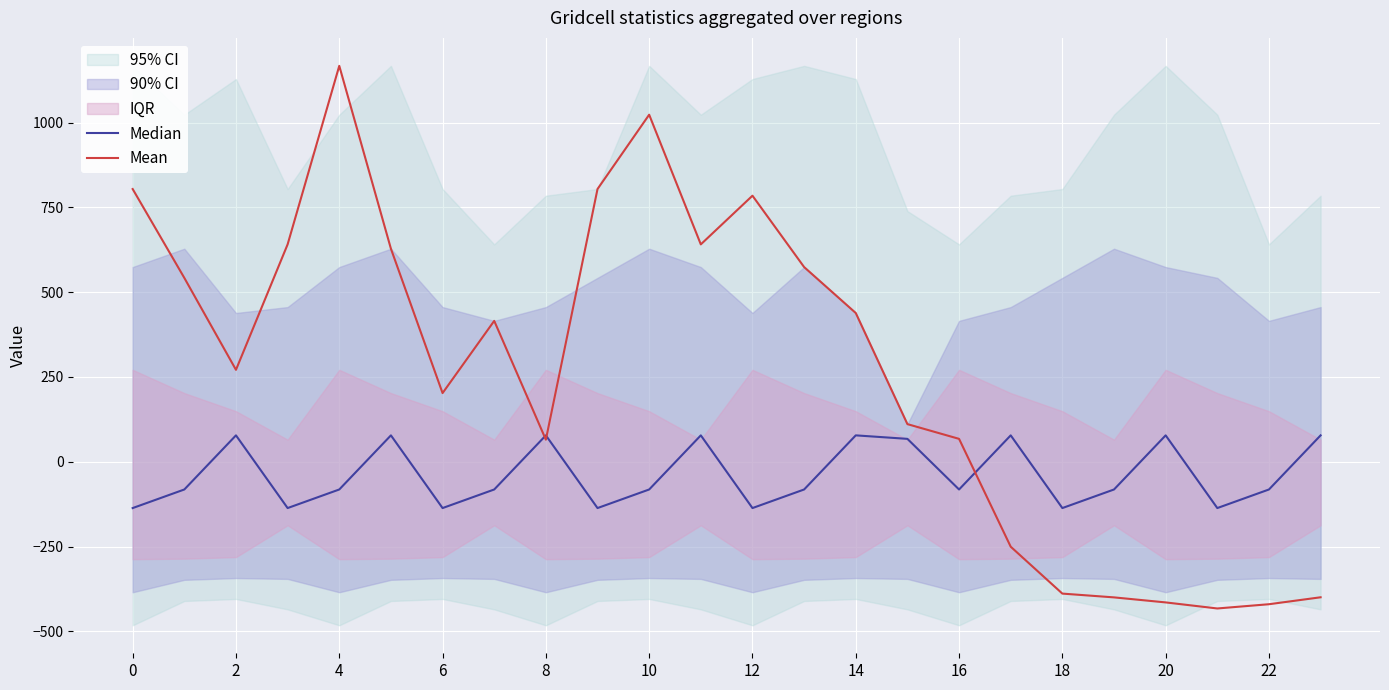

At how many categories does at least one series exceed -34?

20